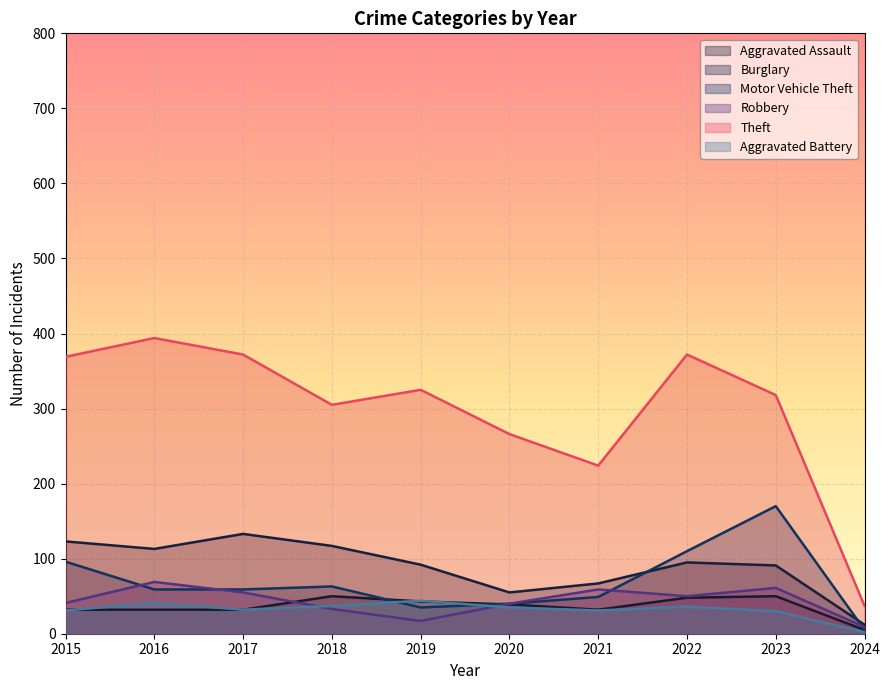

What is the spread (max minus min) of values at 2023?

288